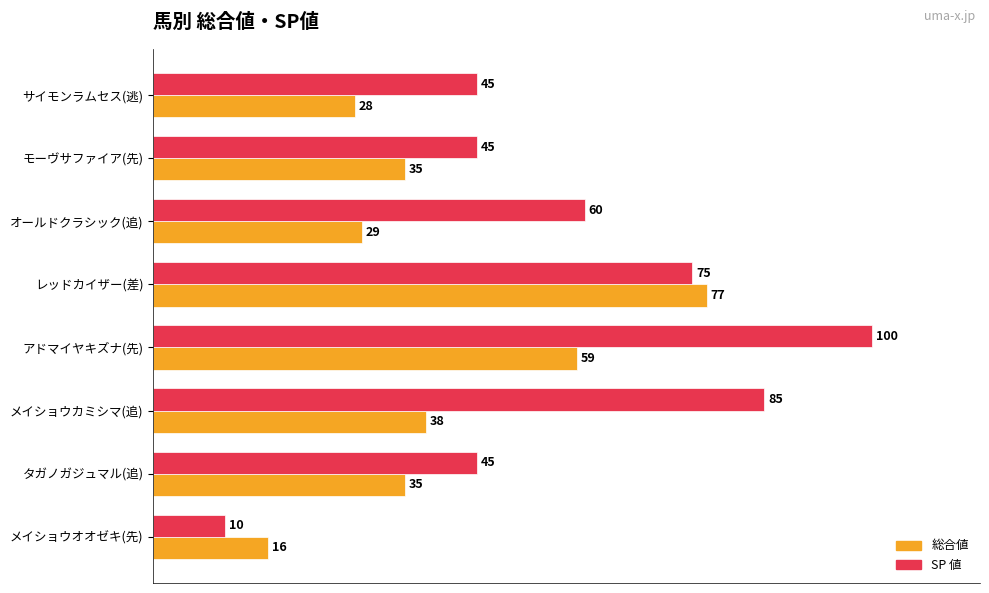

What is the difference between the maximum and minimum values in the SP 値 series?

90